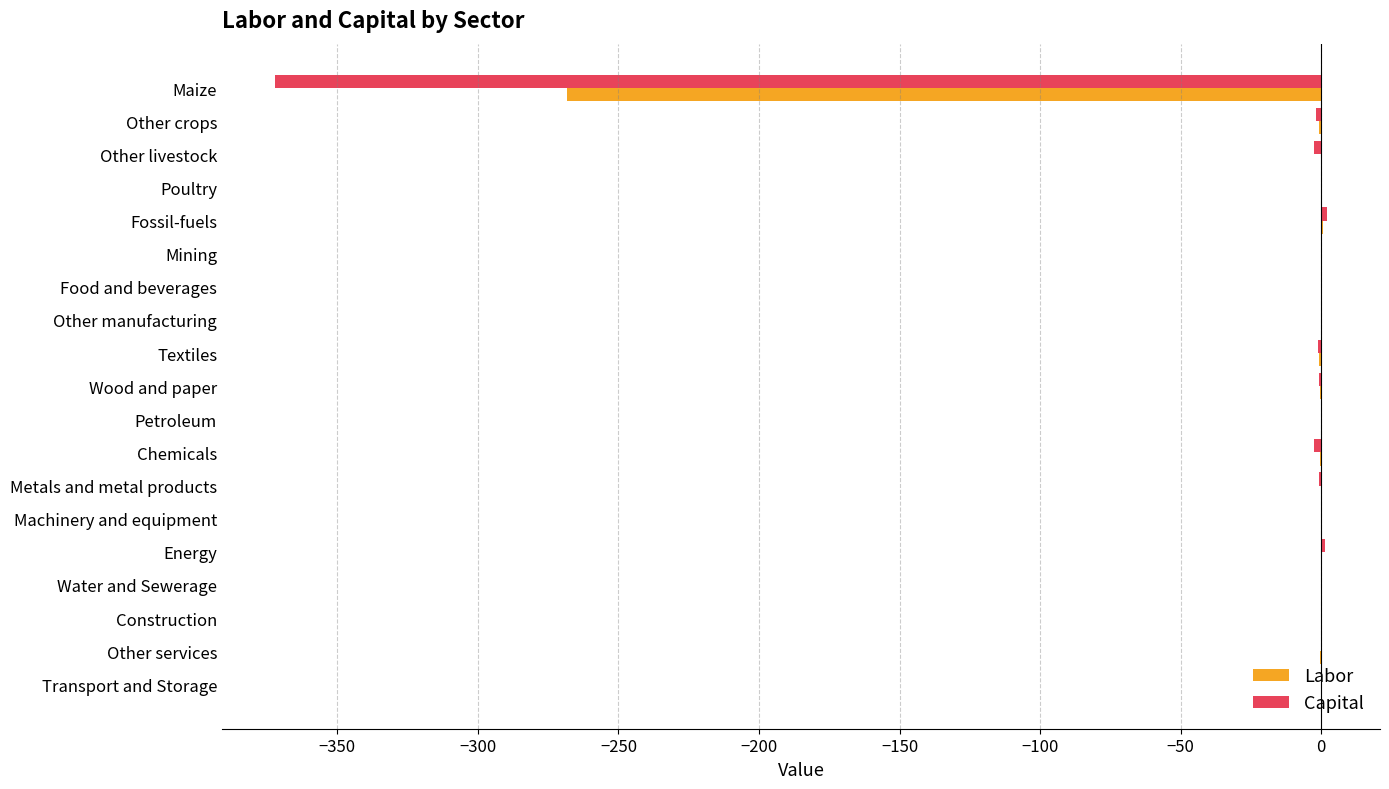

How many distinct data groups are displayed?

2